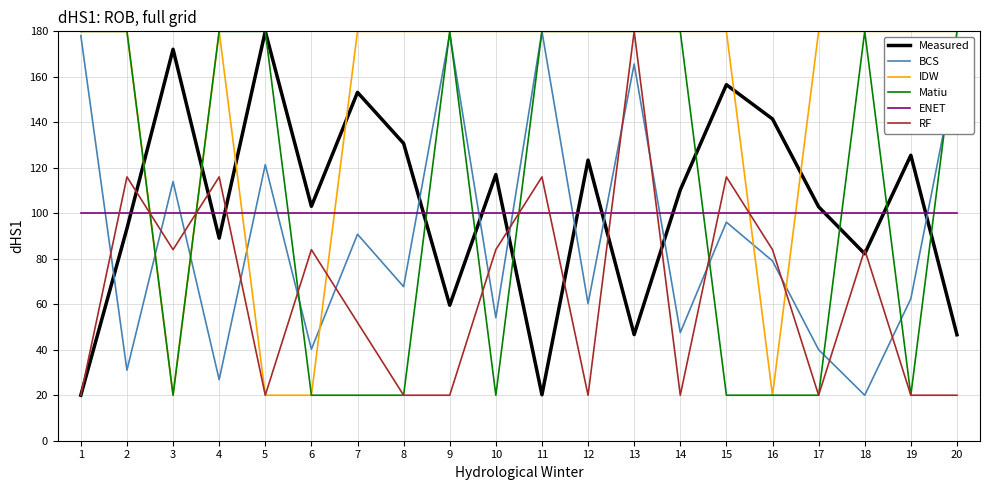

What is the difference between the second highest and minimum values in the Measured series?

152.1